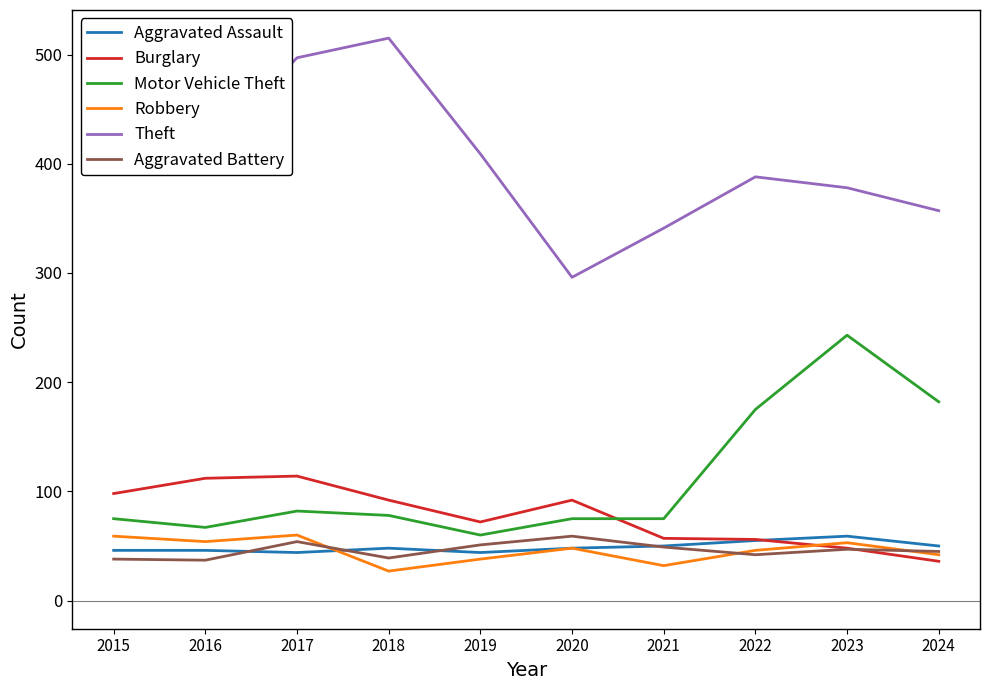

What is the average value of the Burglary series?

78